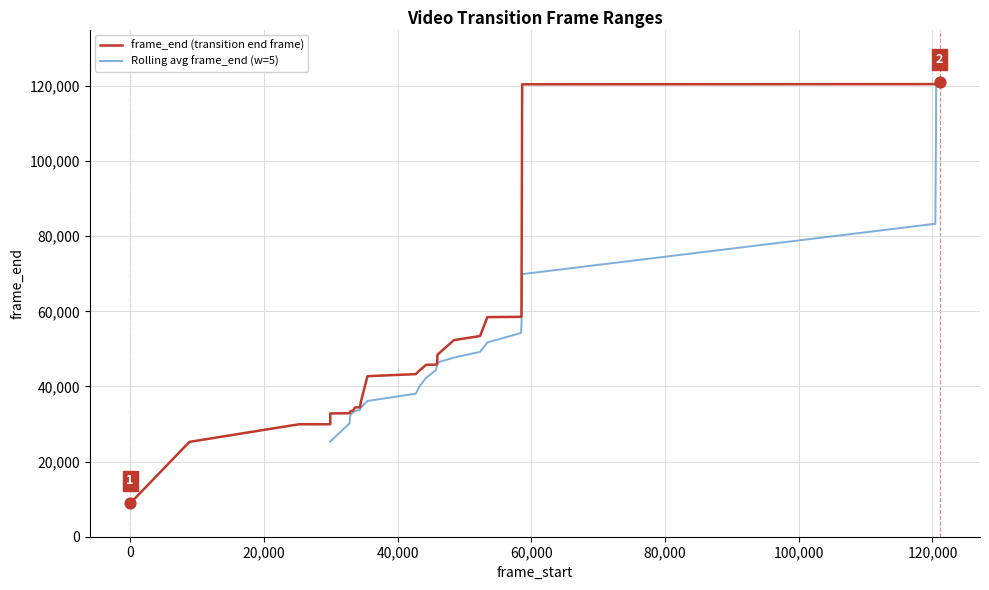

What is the change in value from 35494 to 58529?

+15907